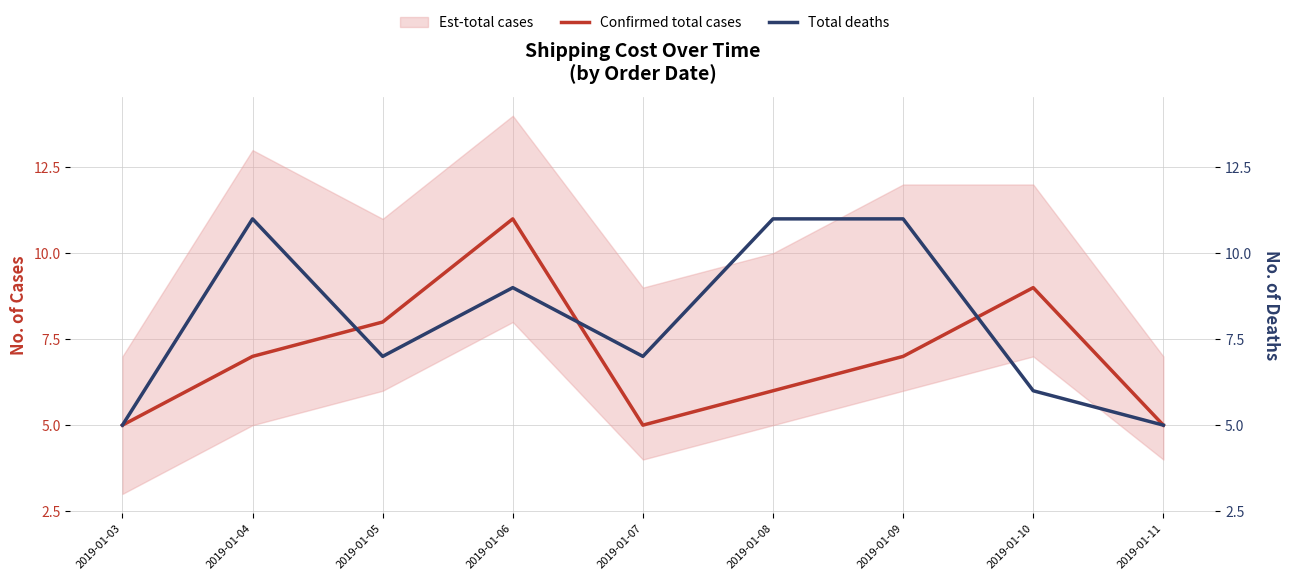

How many values in the Confirmed total cases series exceed 7?

3